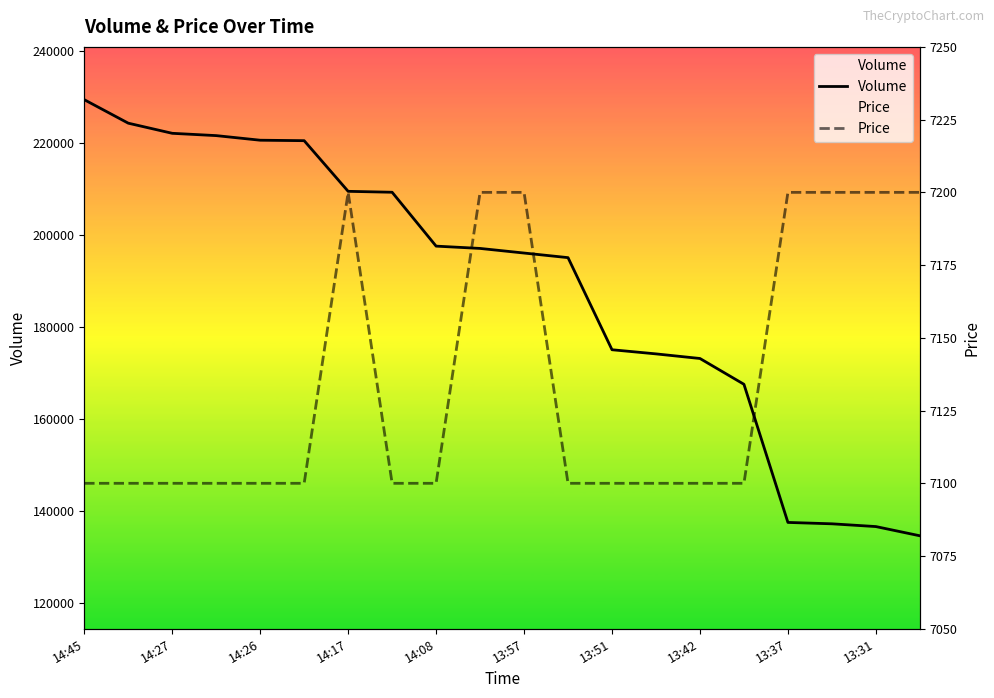

Count the number of data series in this chart.

2